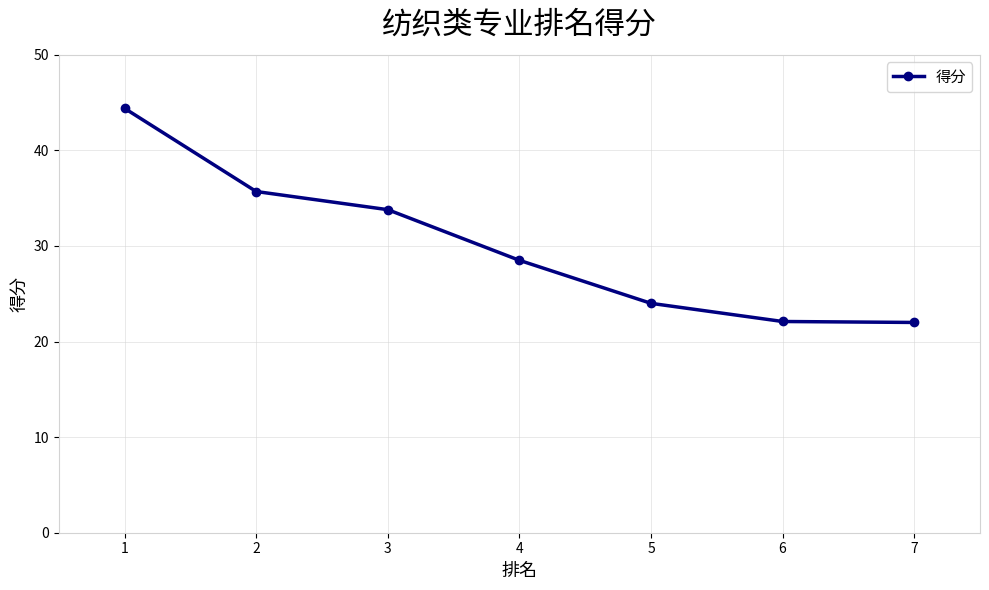

At which label is the value closest to 33?

3